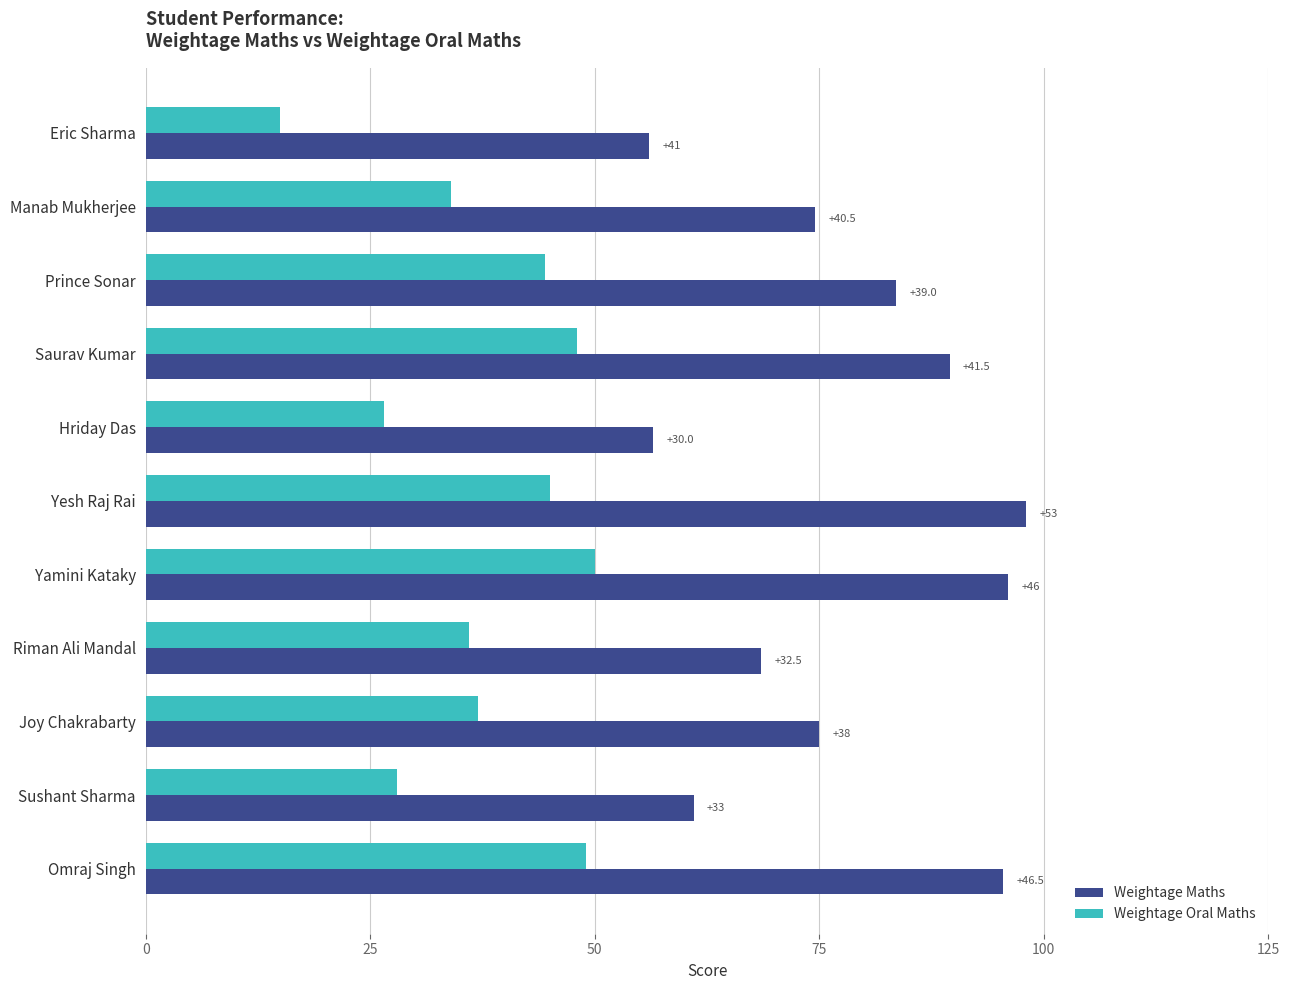

What position from the left is Joy Chakrabarty?

9